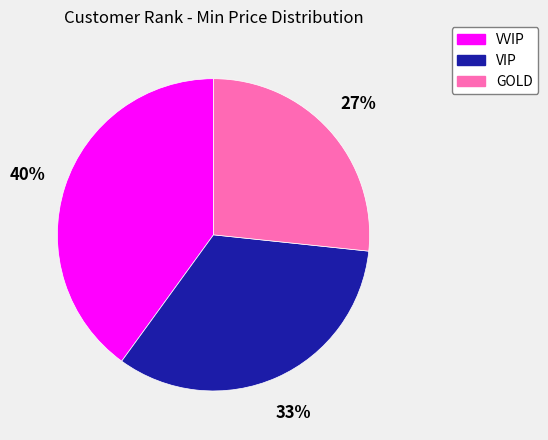

Rank the categories by value from lowest to highest.

GOLD, VIP, VVIP